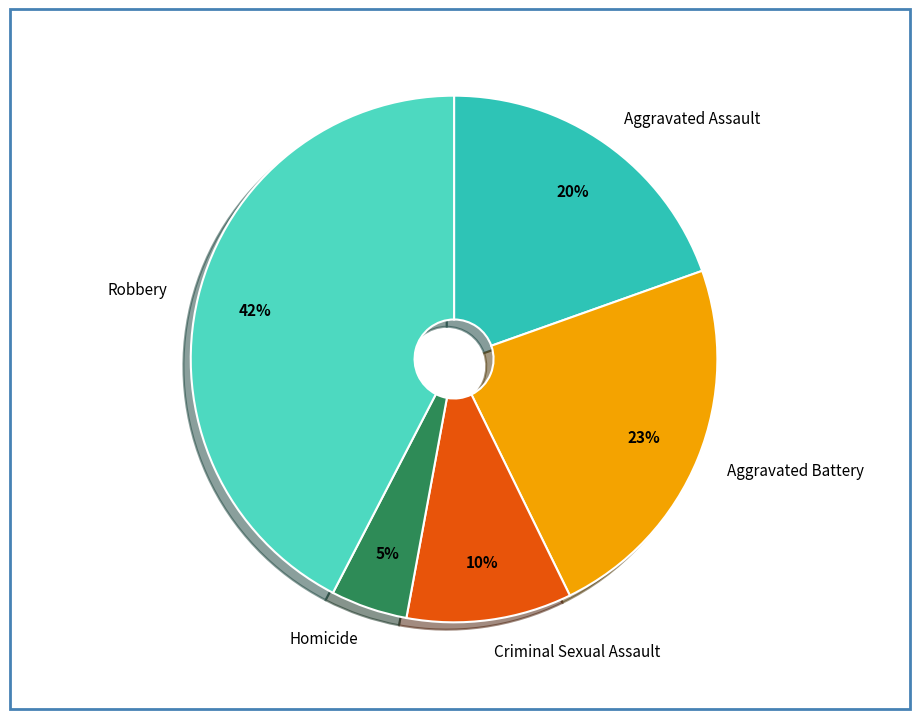

True or false: Criminal Sexual Assault accounts for 10% of the total.

True